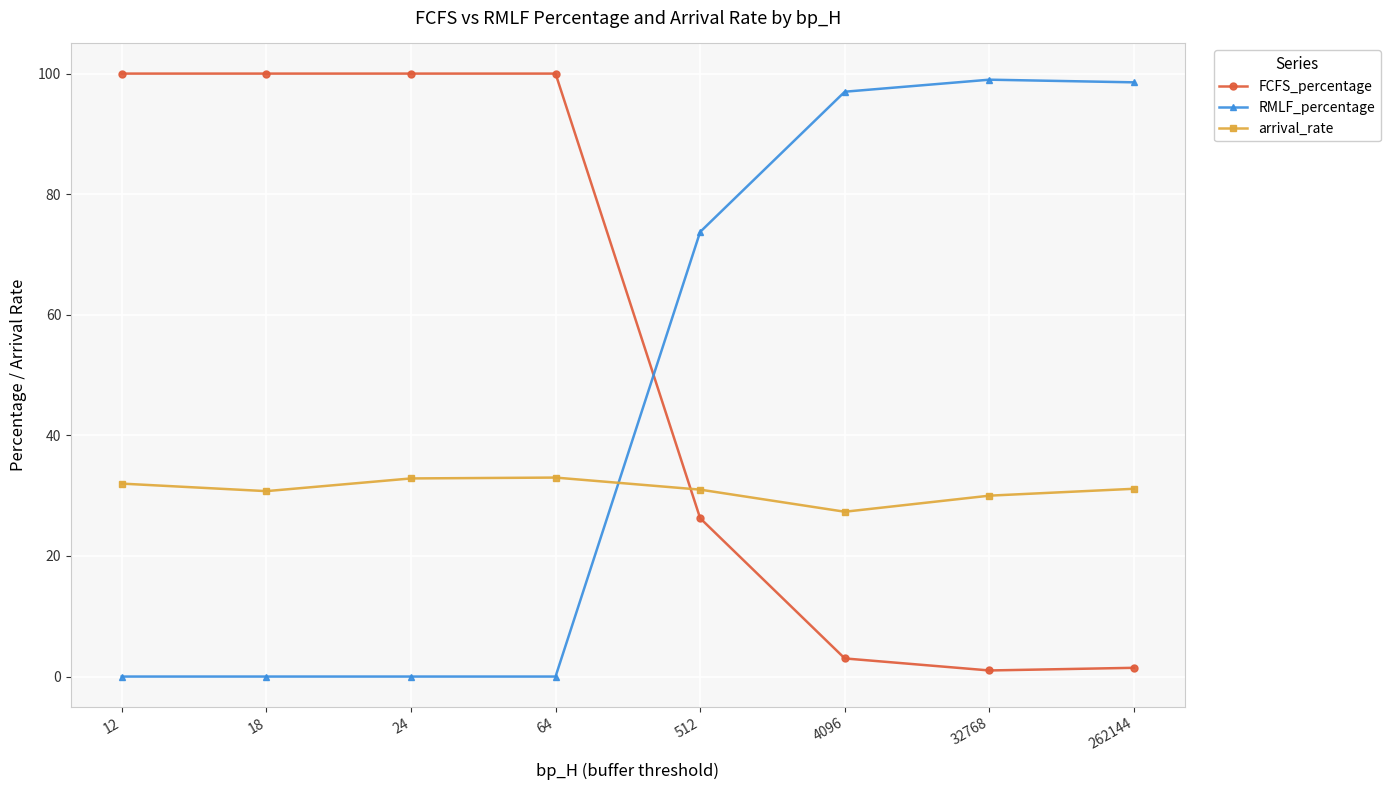

Is it true that FCFS_percentage equals 3.0 at 4096?

True